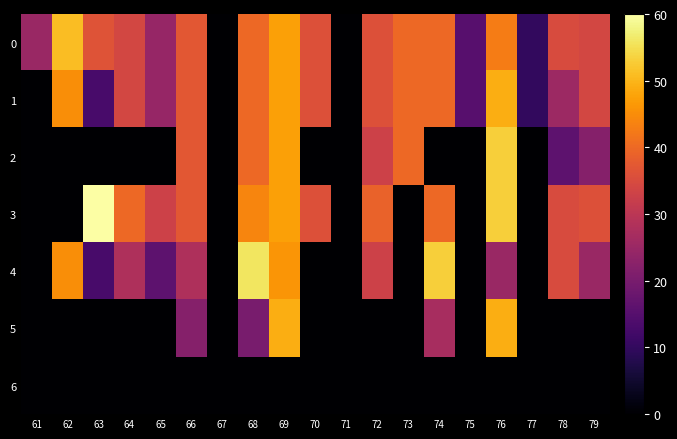

What is the total value across all series at 76?

271.7